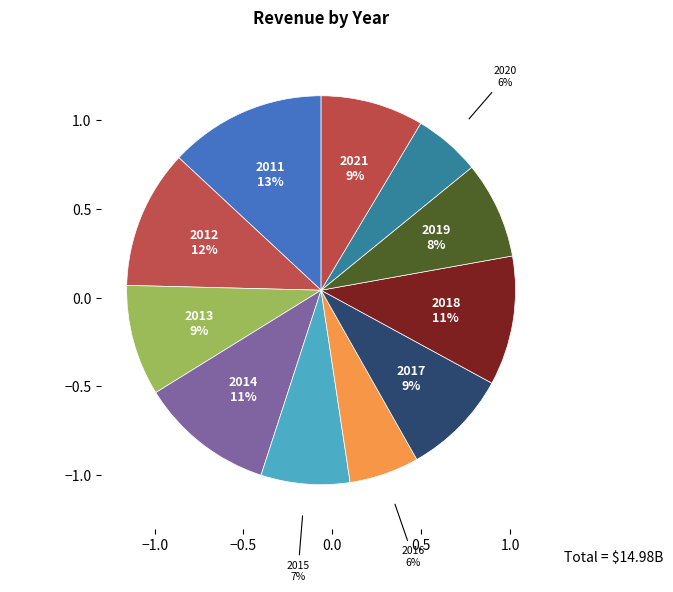

How many slices are in this pie chart?

11